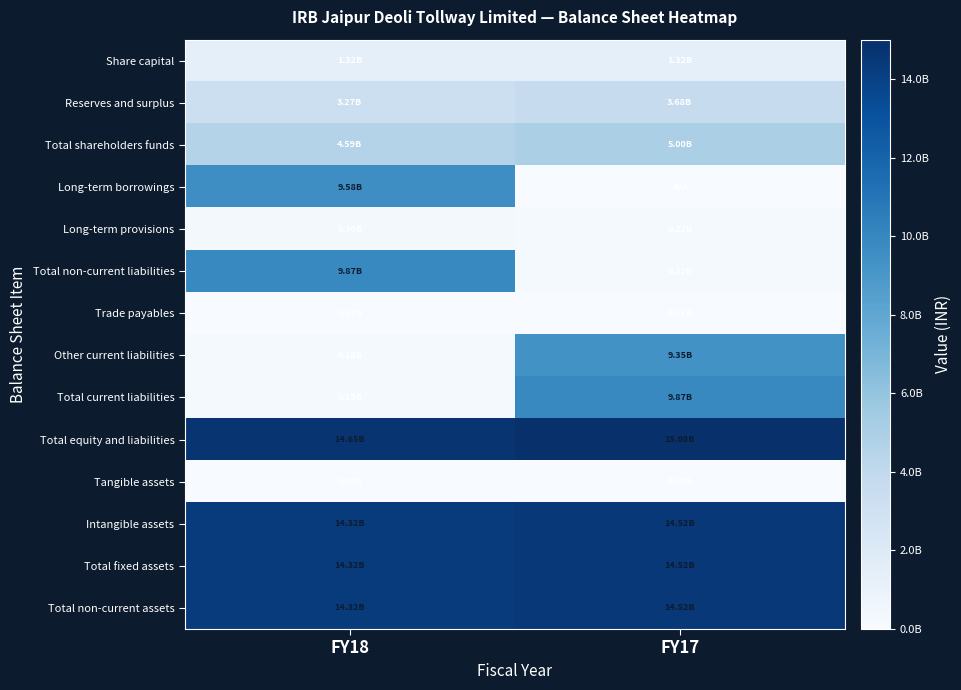

What is the total value across all series at FY17?

88288653000